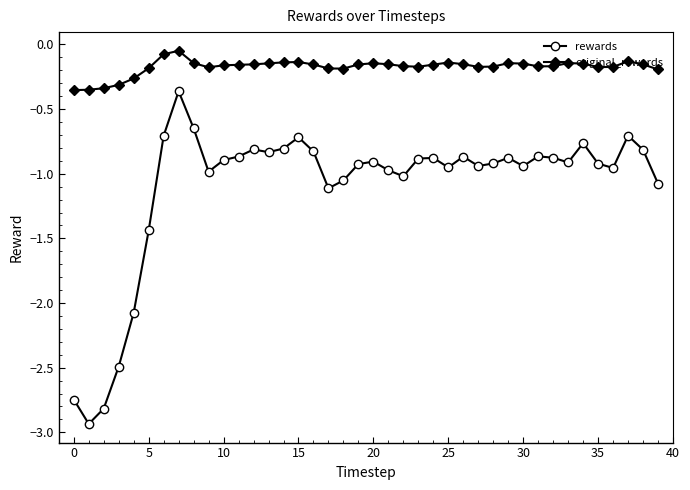

Count the number of categories in the chart.

40